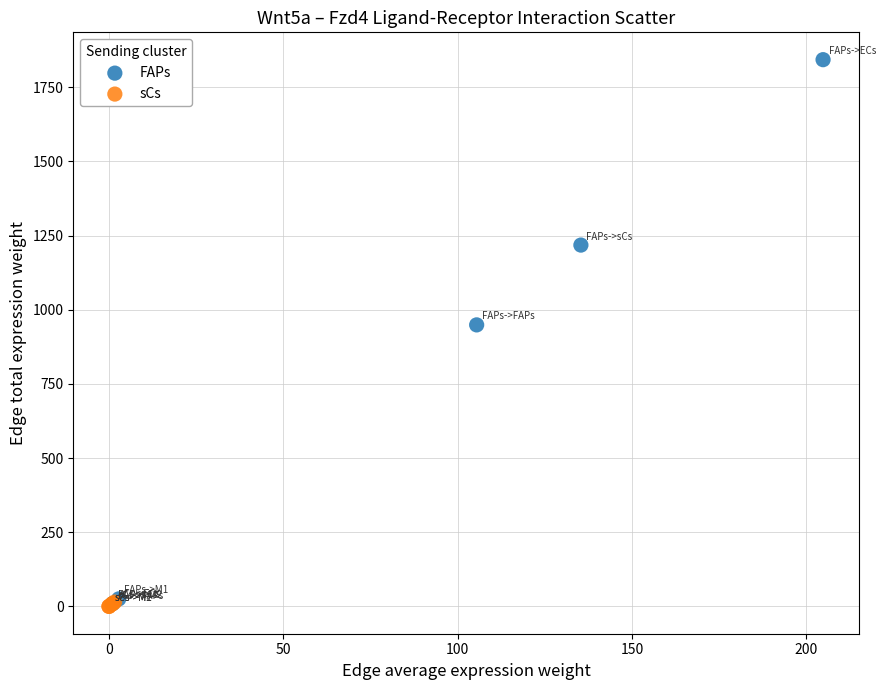

Which series has the largest Y range (max minus min)?

FAPs